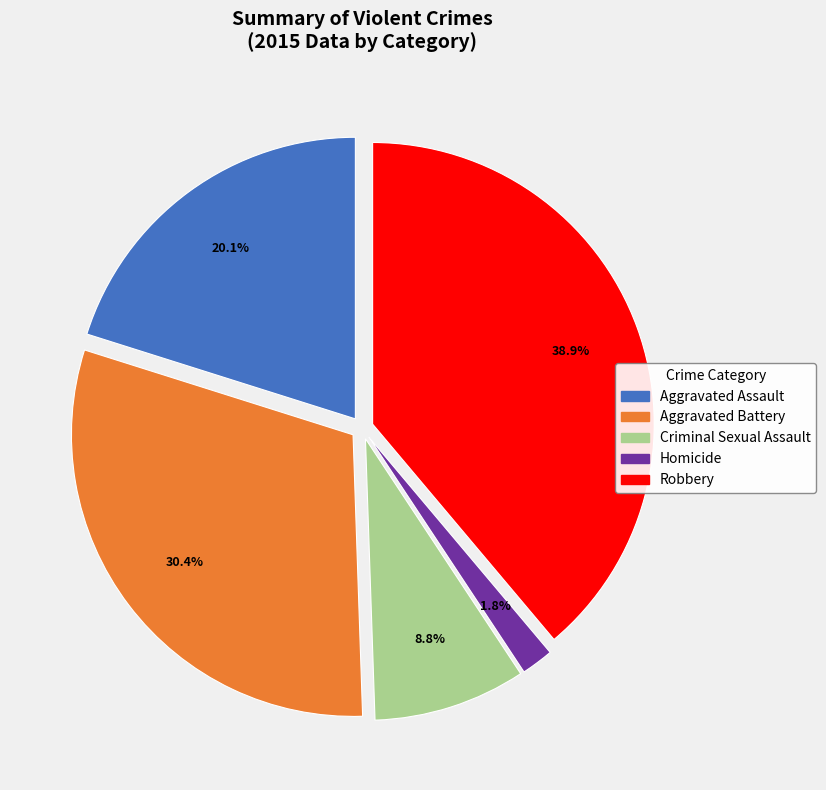

How many slices are in this pie chart?

5